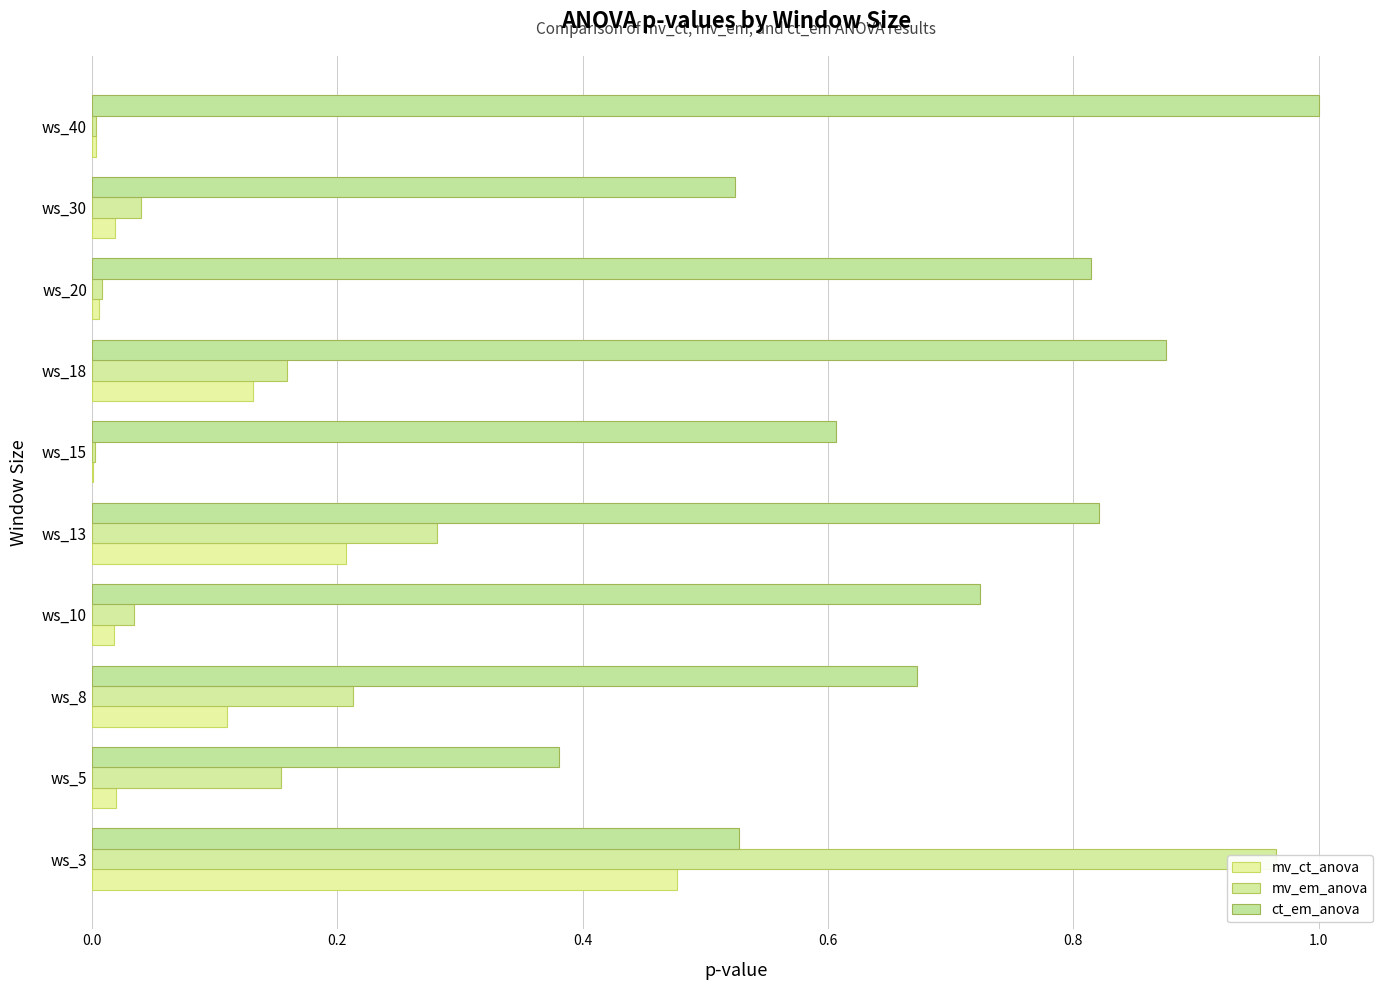

Rank the series by their maximum value, from highest to lowest.

ct_em_anova, mv_em_anova, mv_ct_anova